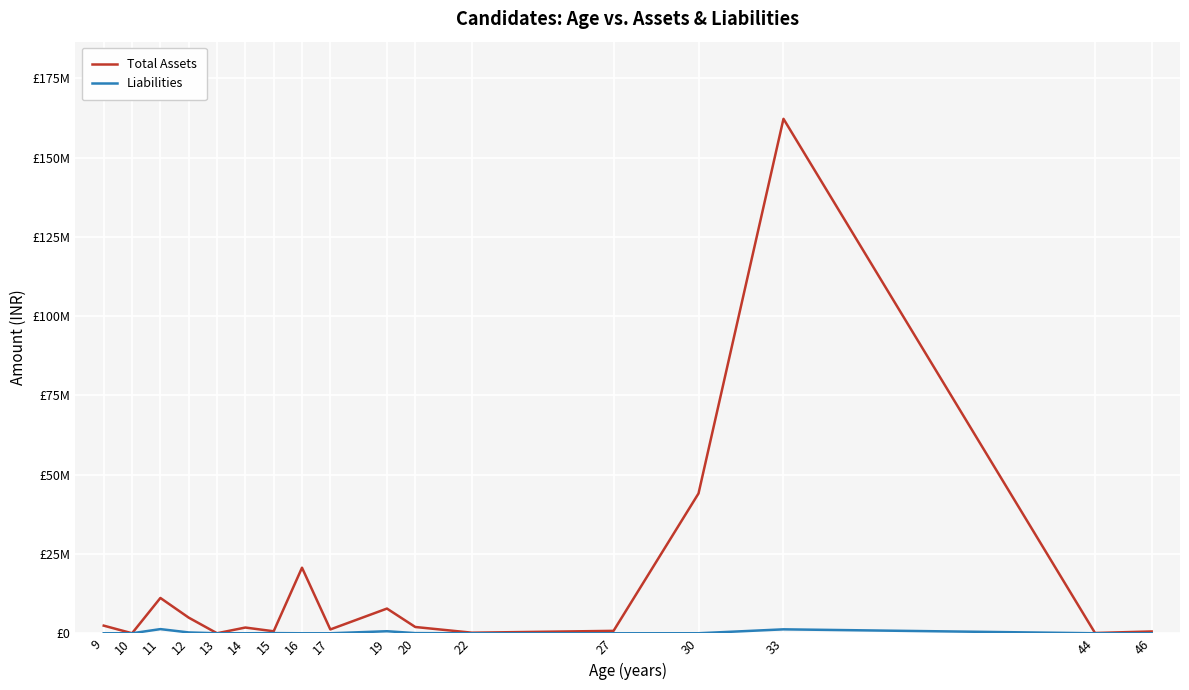

Which series has the largest total across all categories?

Total Assets